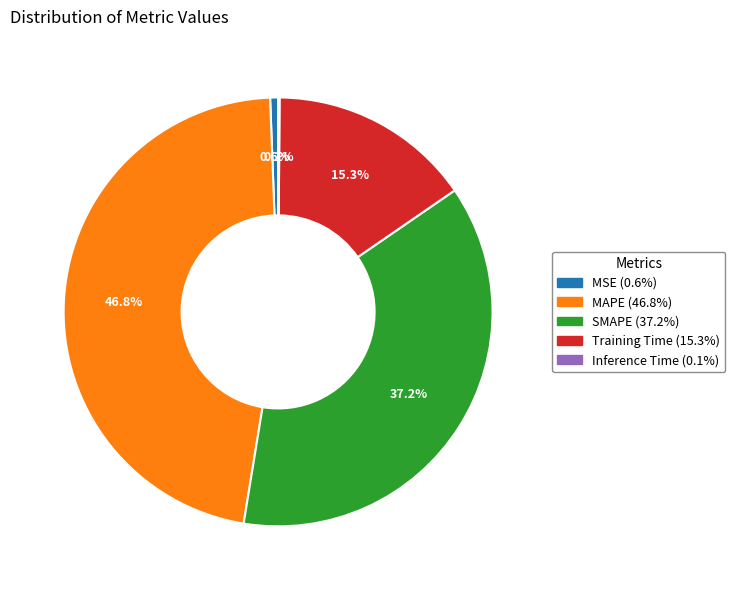

To the nearest percent, what is the difference between the largest and smallest slice percentages?

47%